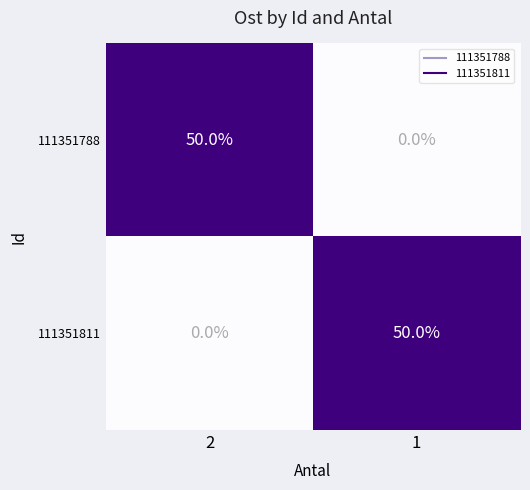

What is the difference between the highest and lowest values at 2?

50